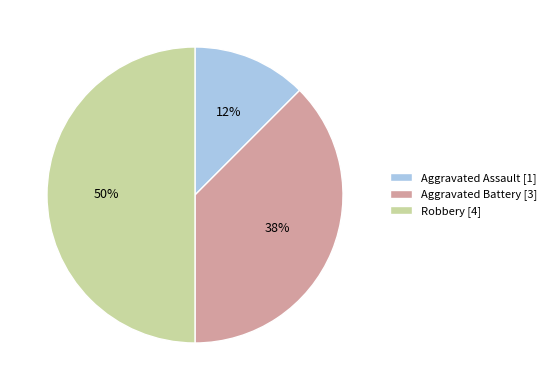

Is it true that Robbery is 50% of the pie?

True